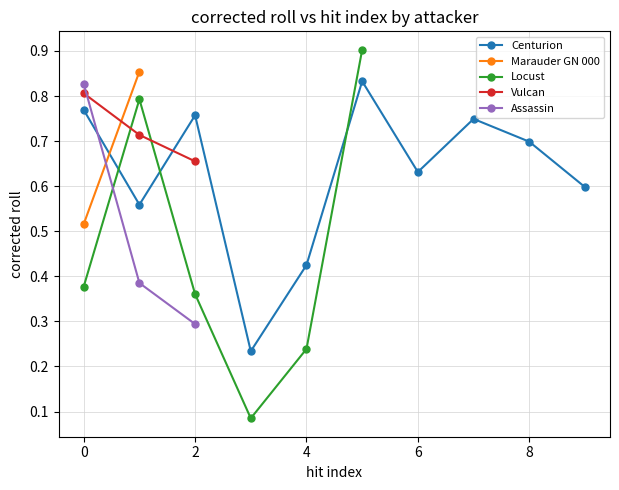

How many lines are shown in the chart?

5